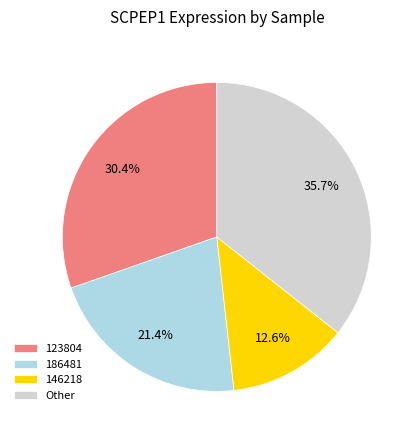

To the nearest percent, what portion does 186481 represent?

21%